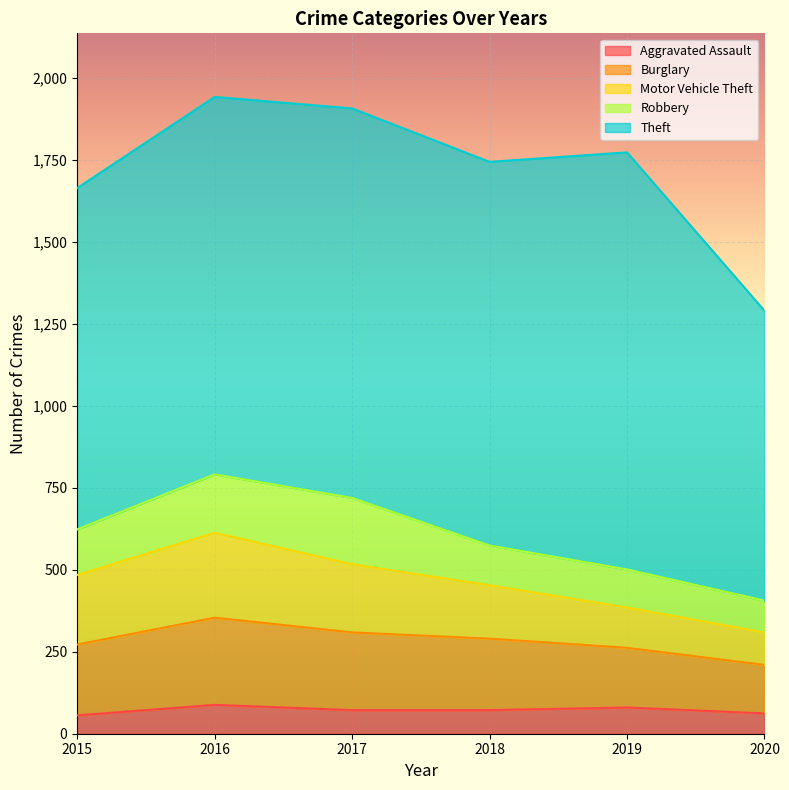

How many values in the Motor Vehicle Theft series are below 208?

3